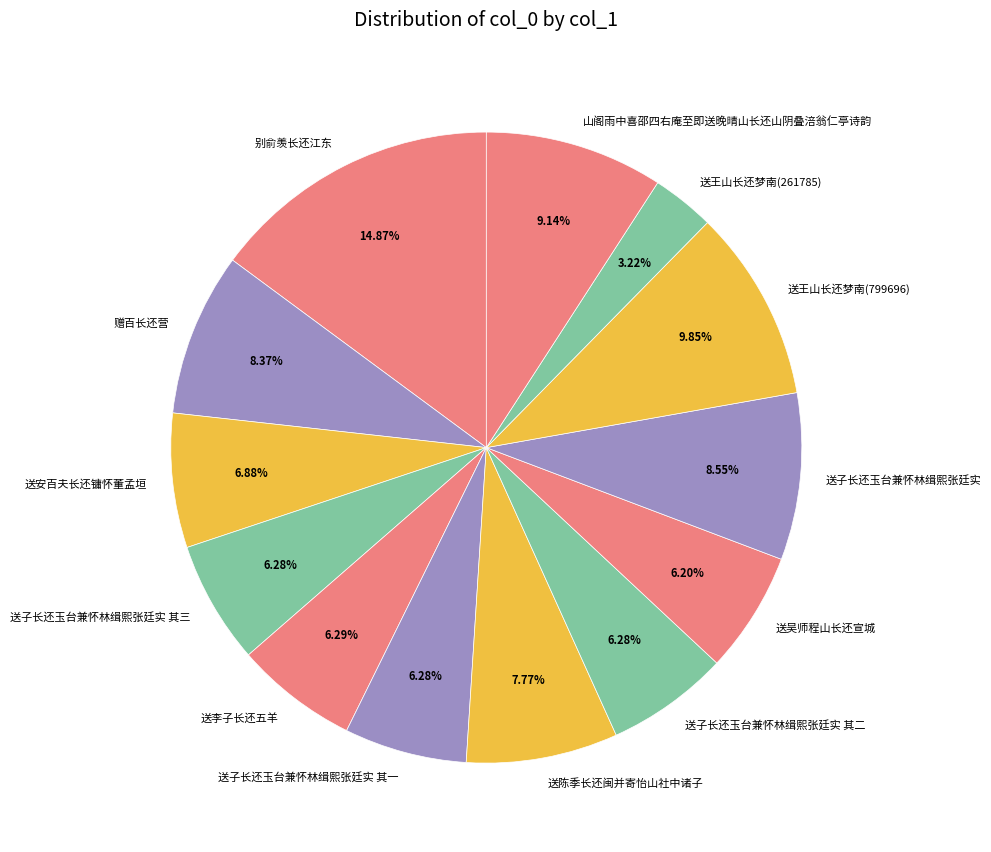

Does 送吴师程山长还宣城 represent more than half of the total?

No